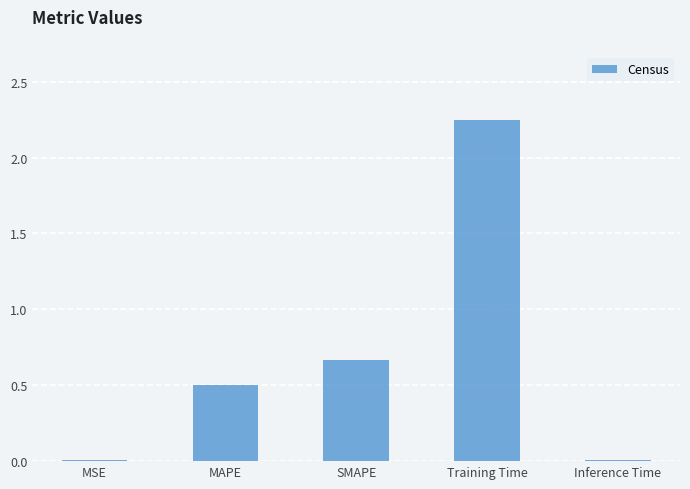

At which category does the chart reach its peak across all series?

Training Time